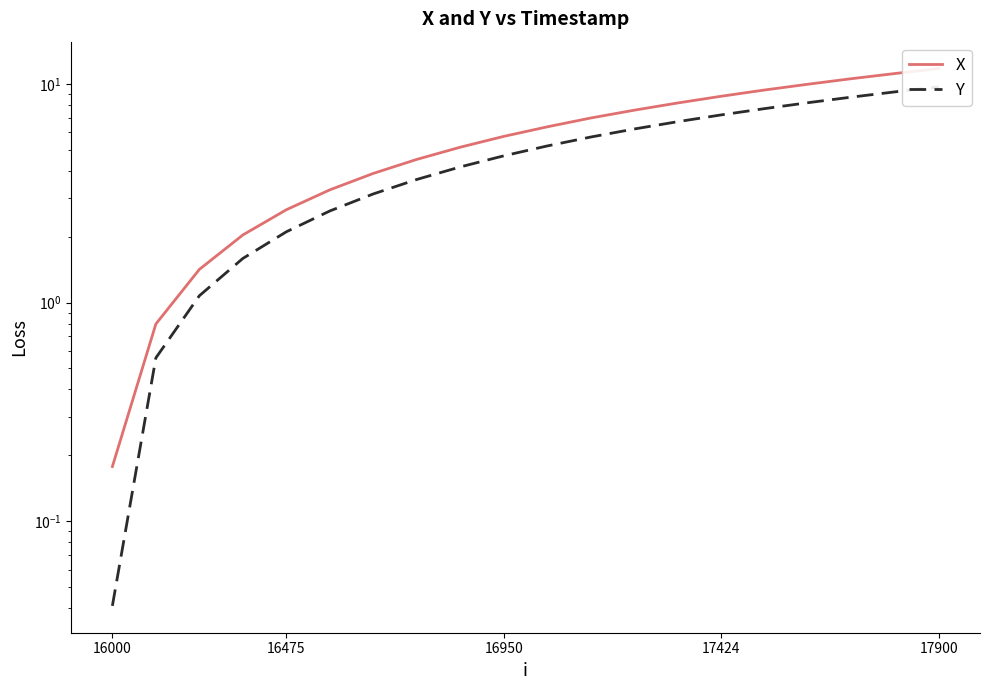

Which series changed the most between 8 and 16?

X